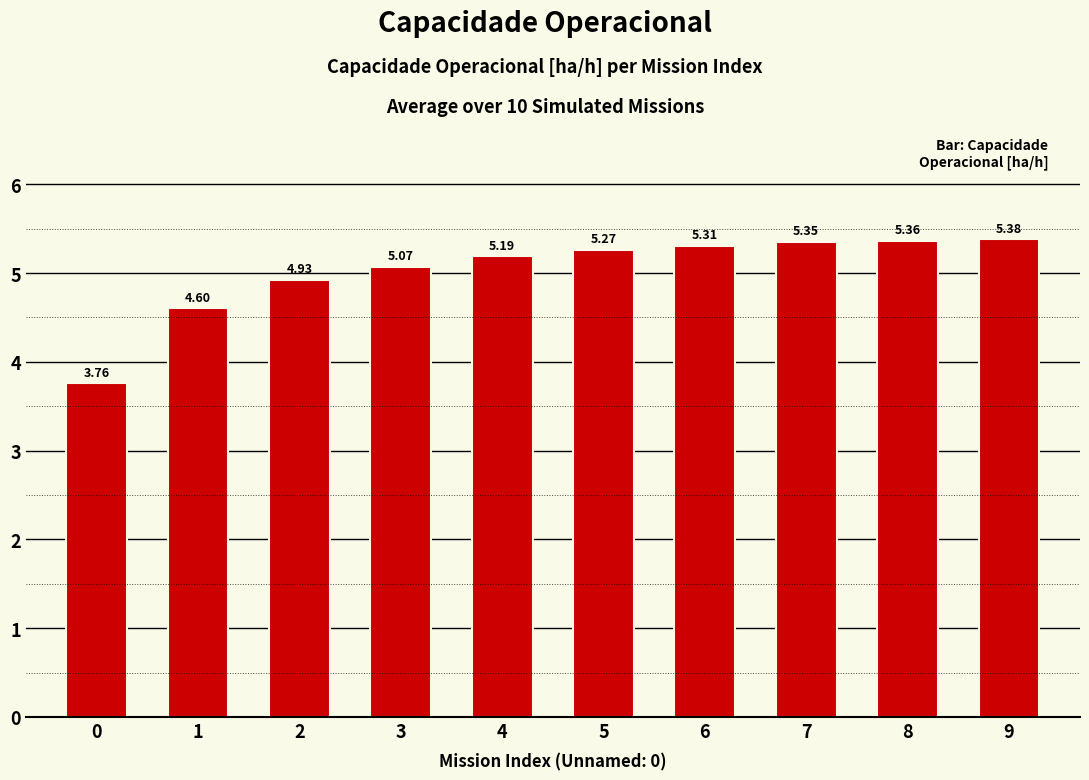

What is the difference between the second highest and minimum values?

1.6